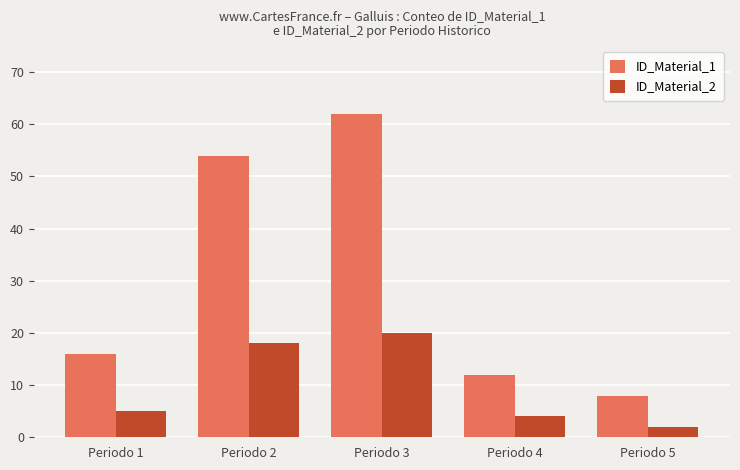

How many data points does each series have?

5